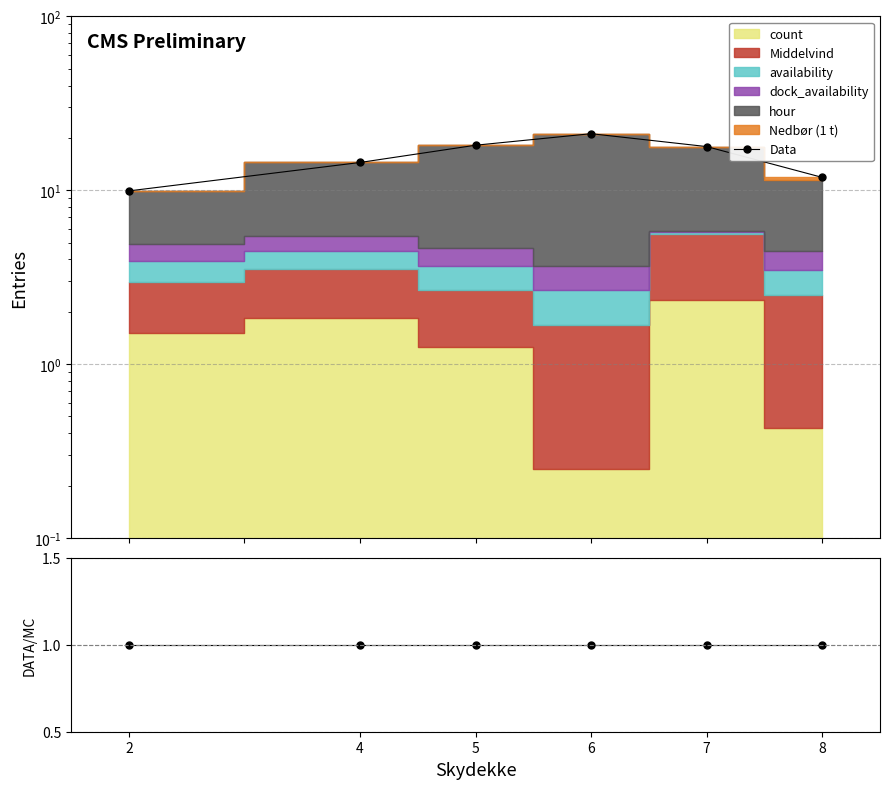

Is it true that Data/MC equals 1.4 at 6?

False